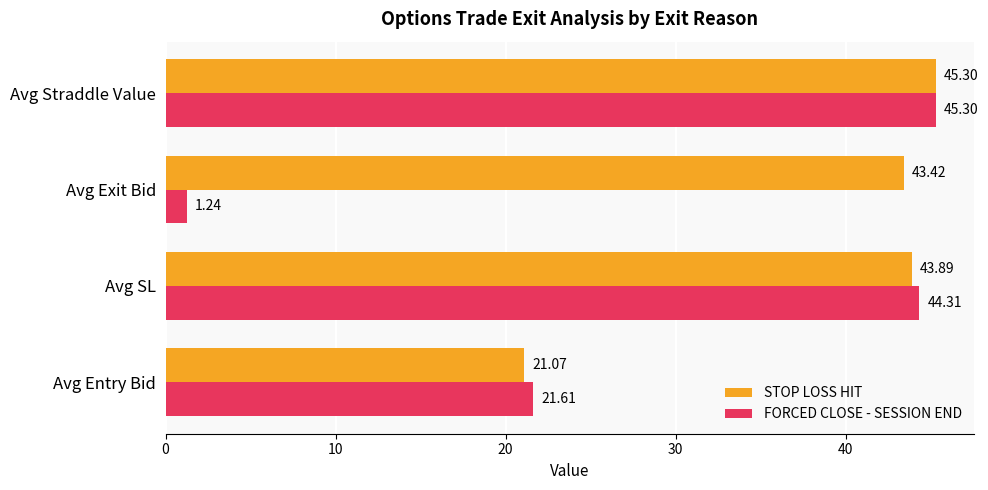

What is the difference between the highest and lowest values at Avg Entry Bid?

0.5